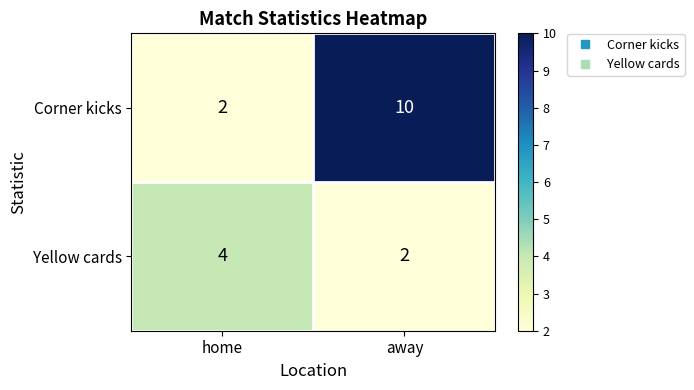

Between home and away, which series saw the biggest shift?

Corner kicks